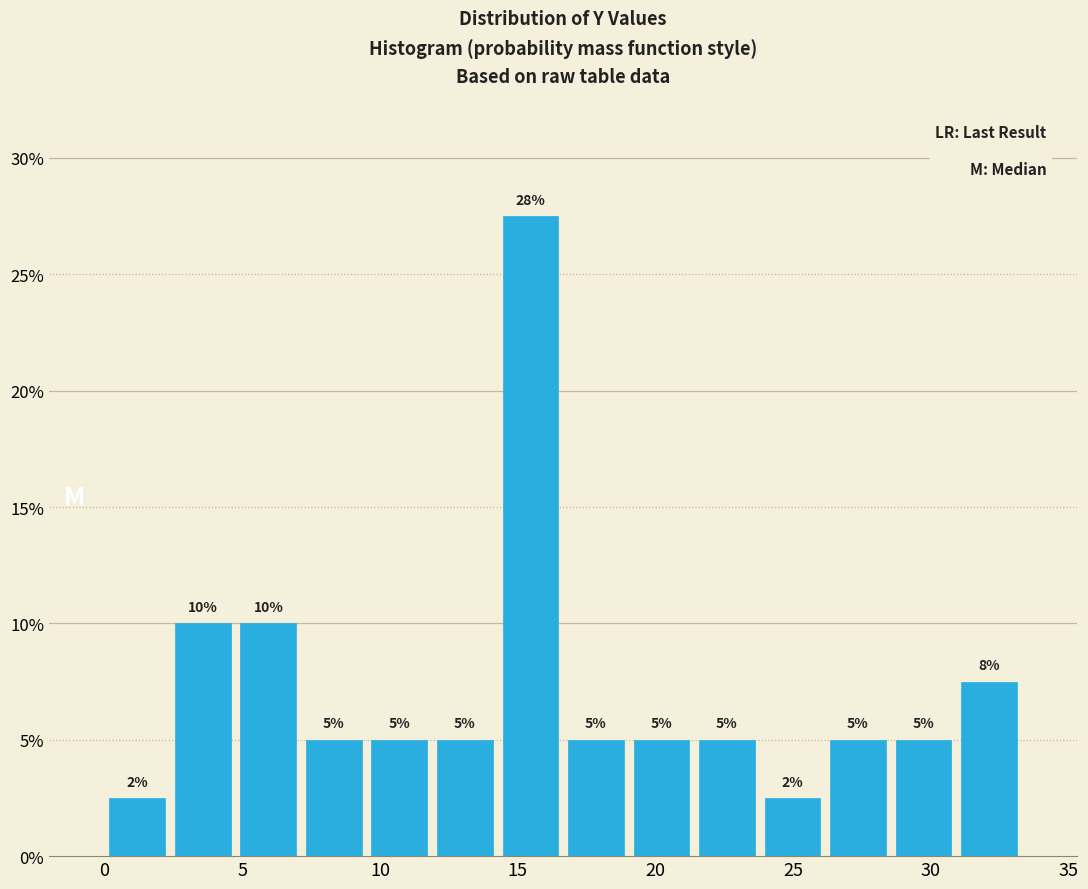

Which range on the x-axis has the tallest bar?

14.5 to 16.5